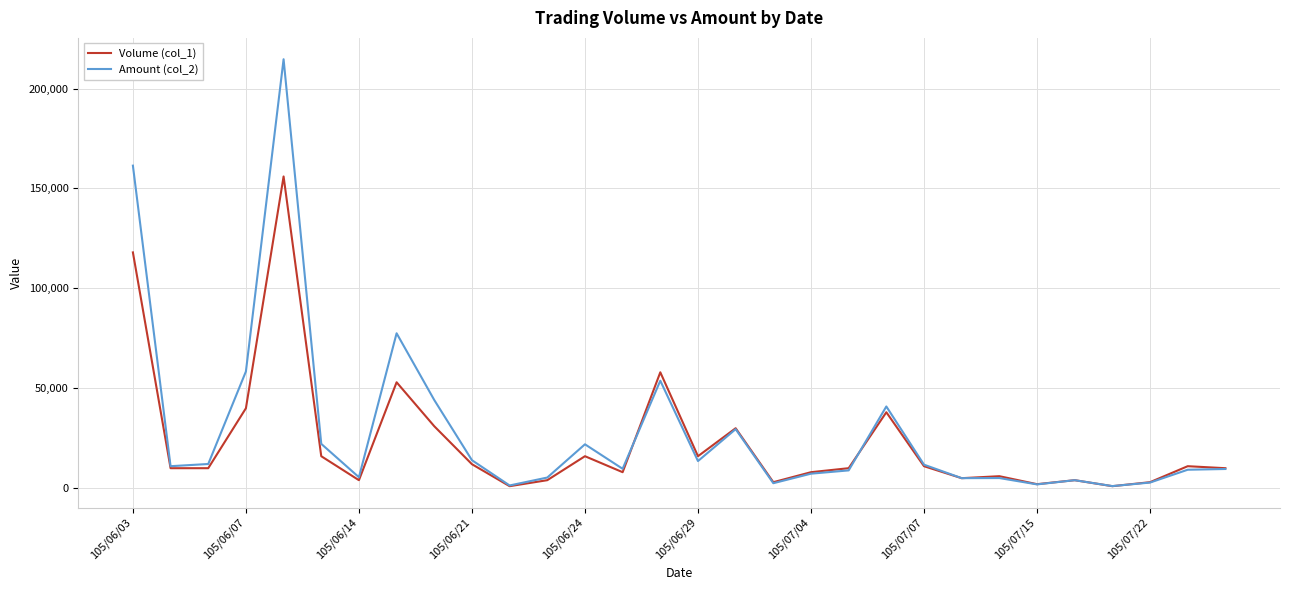

List the series in order of their peak value, highest first.

Amount (col_2), Volume (col_1)